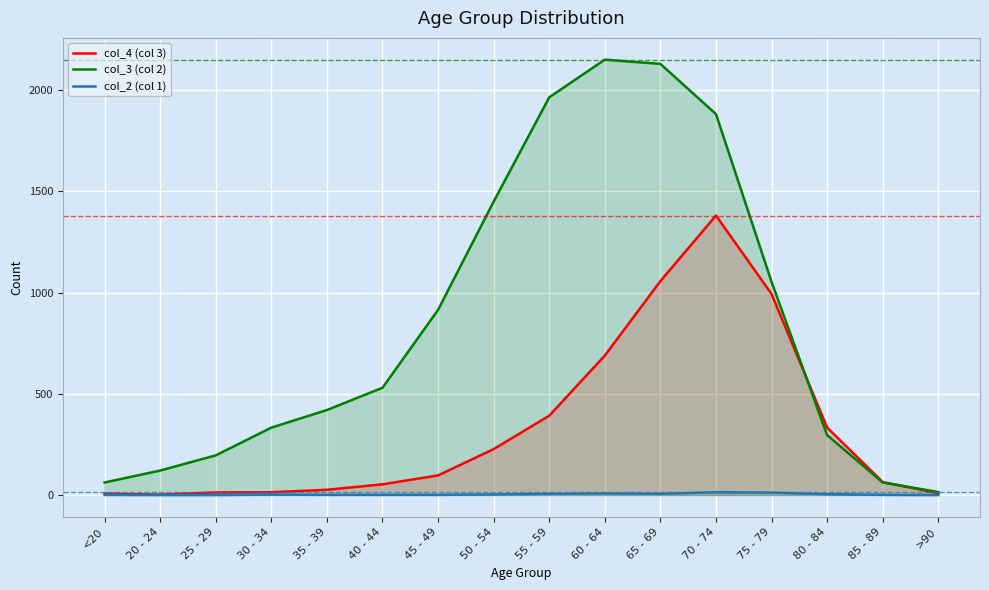

How many lines are shown in the chart?

3